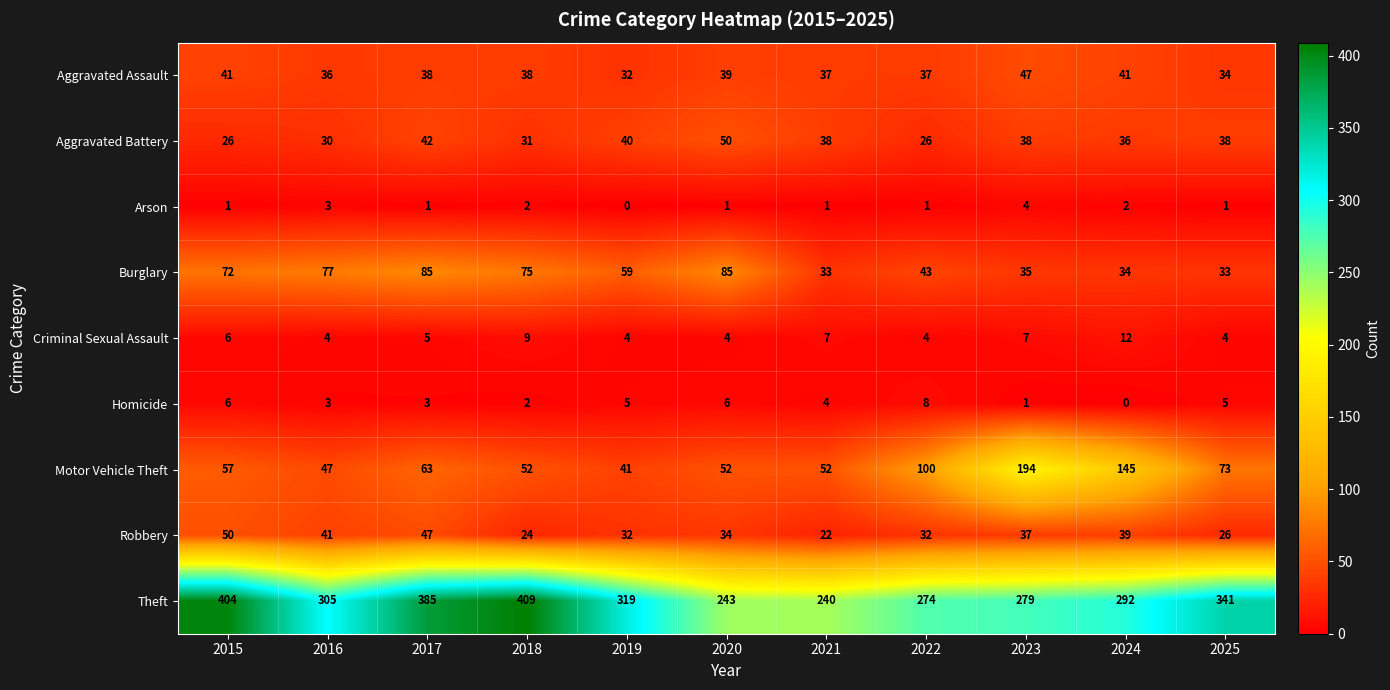

Where is Aggravated Assault nearest to the value 39?

2020